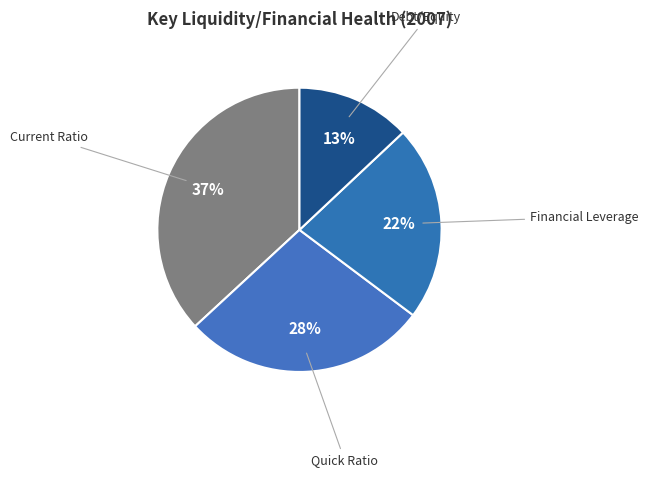

Is the sum of Financial Leverage and Current Ratio greater than half?

Yes